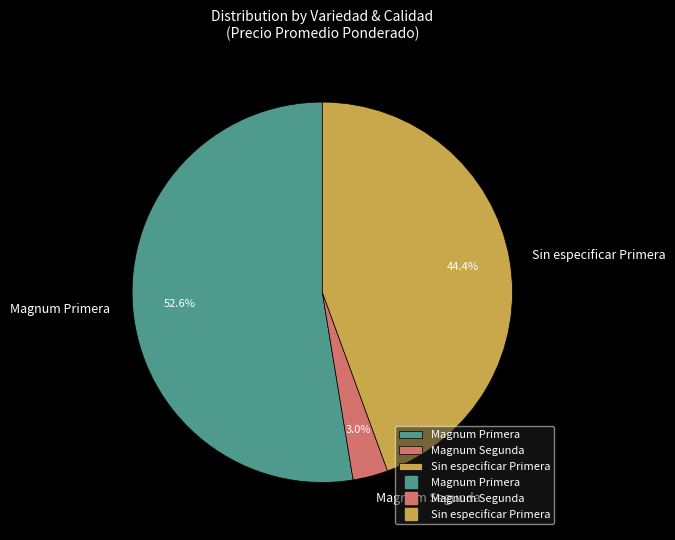

Is there any slice that represents more than half of the pie?

Yes